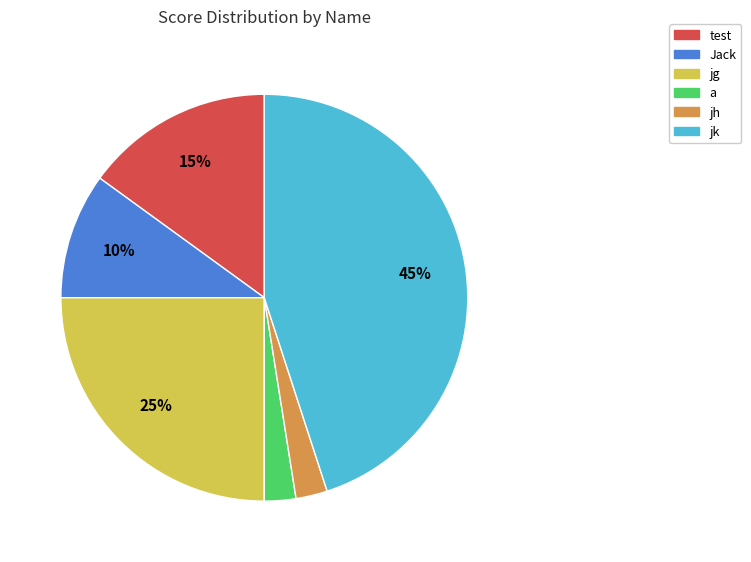

To the nearest percent, what is the average slice percentage?

17%